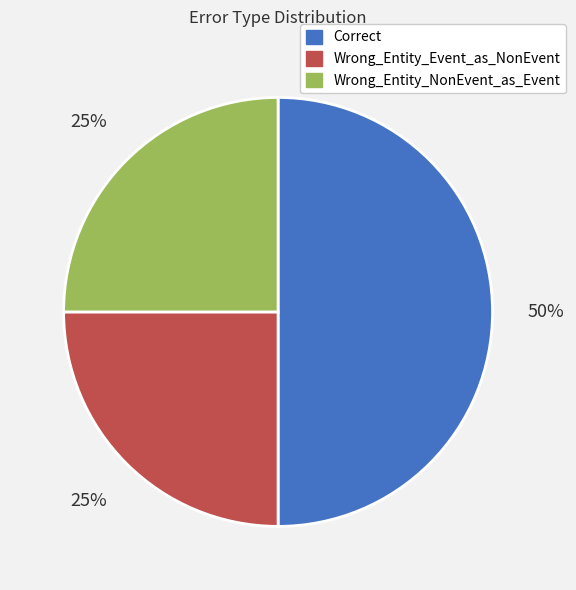

What is the ratio of the value at Wrong_Entity_NonEvent_as_Event to the value at Wrong_Entity_Event_as_NonEvent?

1.0